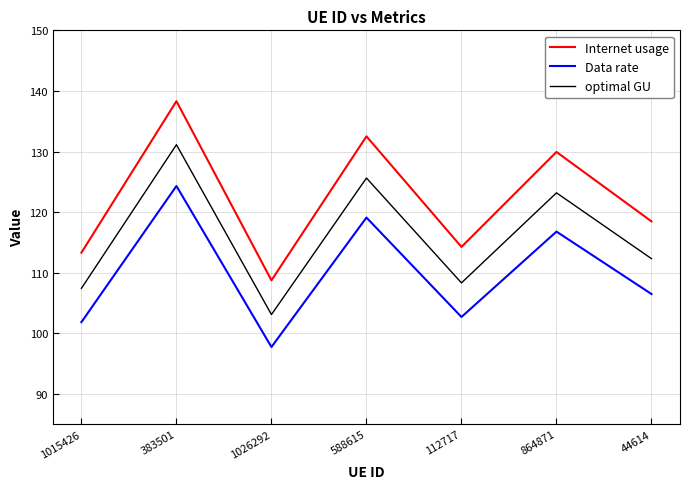

How many values in the optimal GU series exceed 112?

4